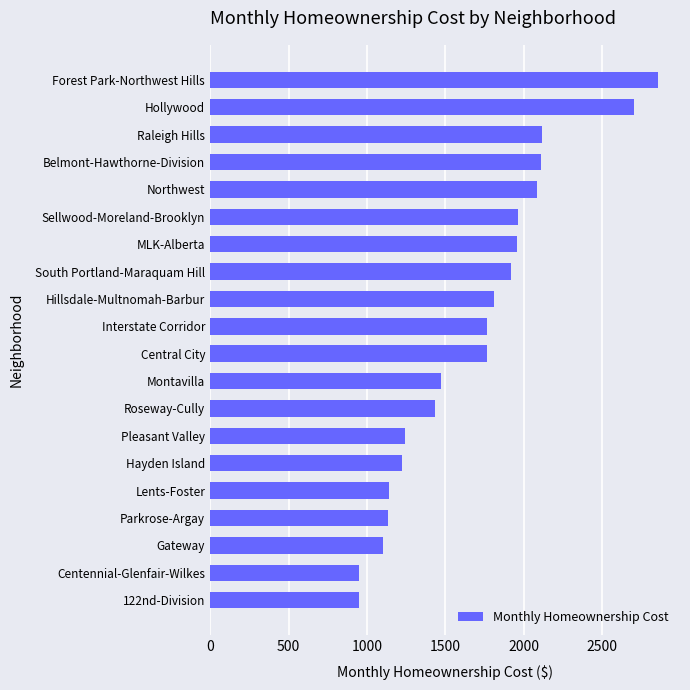

How many data points are less than 1767?

10